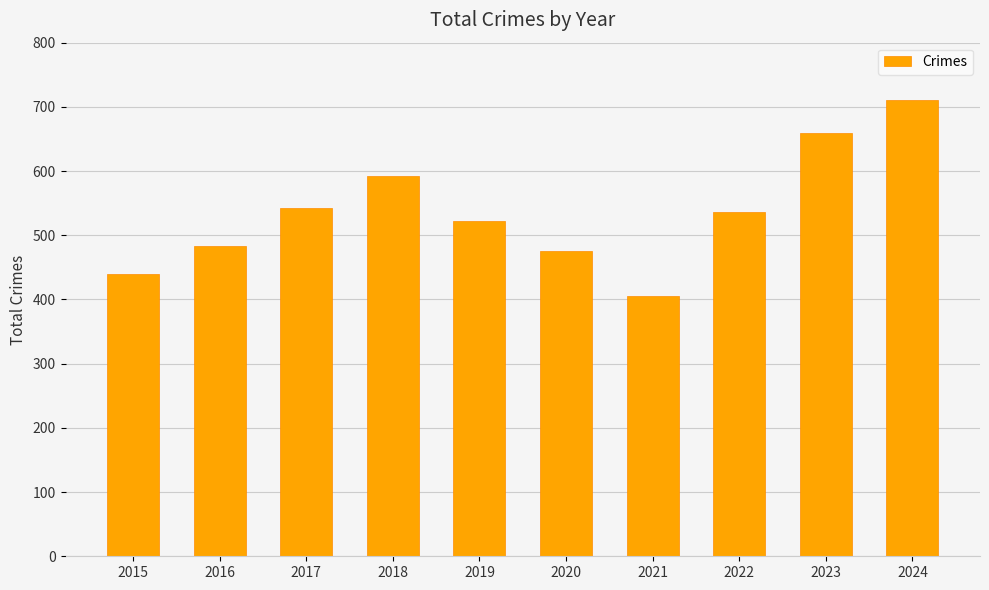

What is the value of the 10th bar from the left?

710